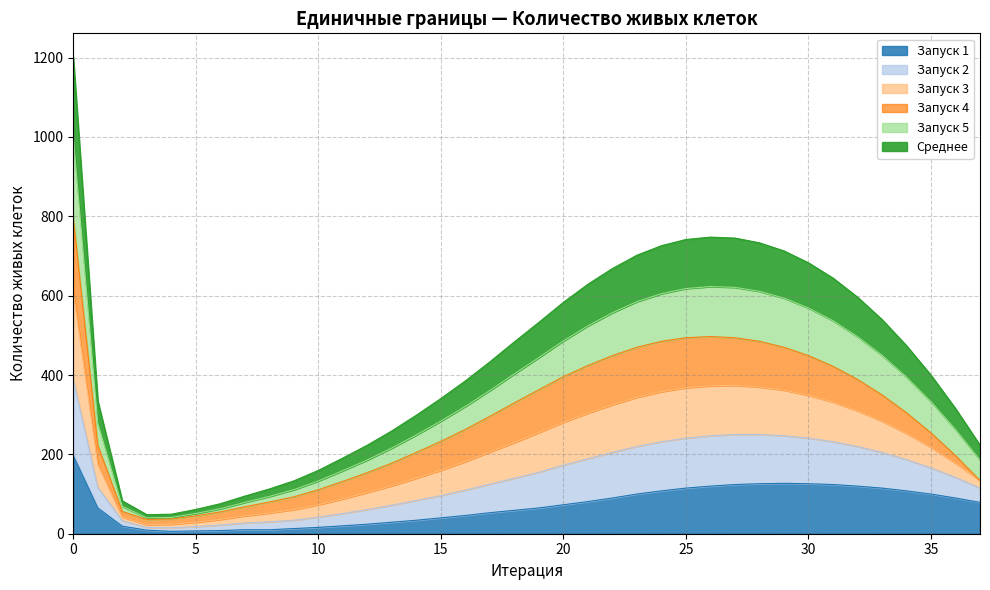

What is the maximum value for Запуск 1?

197.0